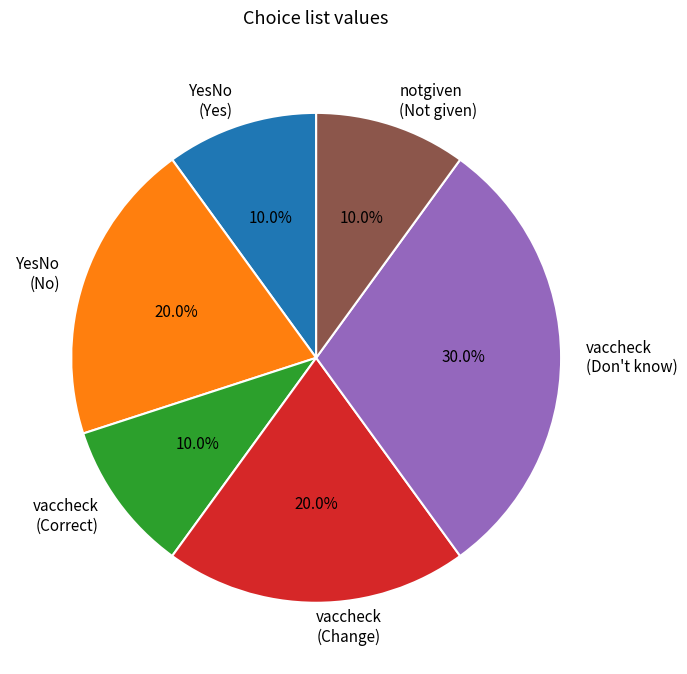

To the nearest percent, what percentage of the pie is notgiven (Not given)?

10%